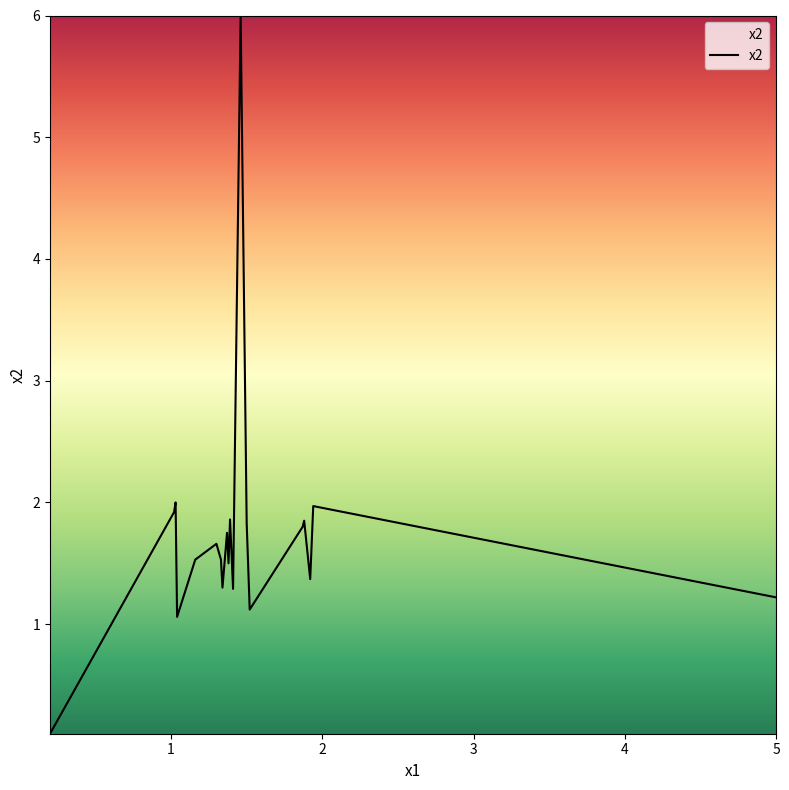

What is the greatest value displayed?

6.0